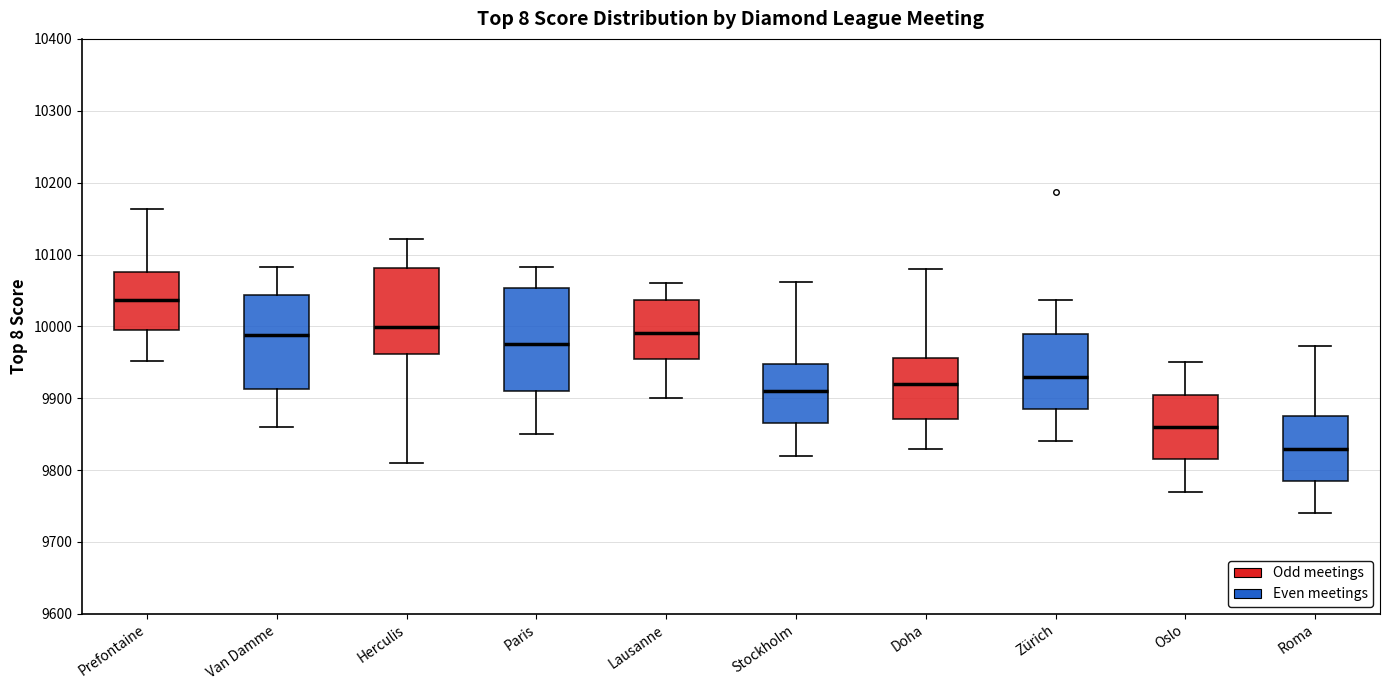

Which box has the lowest median line?

Roma